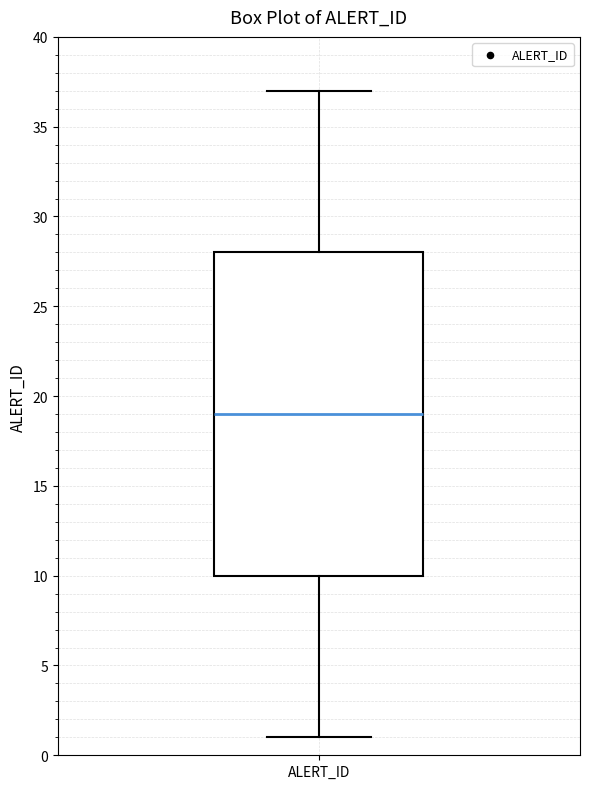

Where is the lower edge of the box for ALERT_ID on the y-axis? The values are not printed on the chart, so give them approximately, as read against the axis.

10